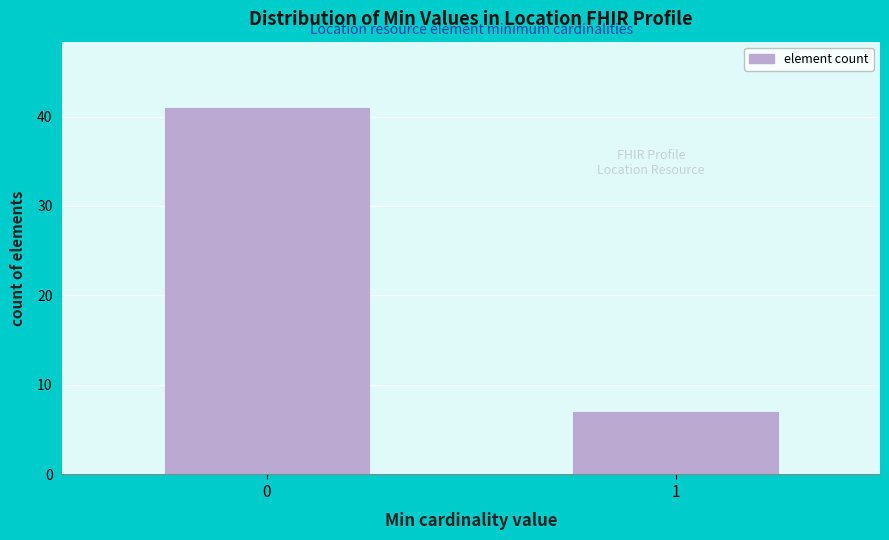

Reading left to right, what are all the values shown in this chart?

0=41	1=7